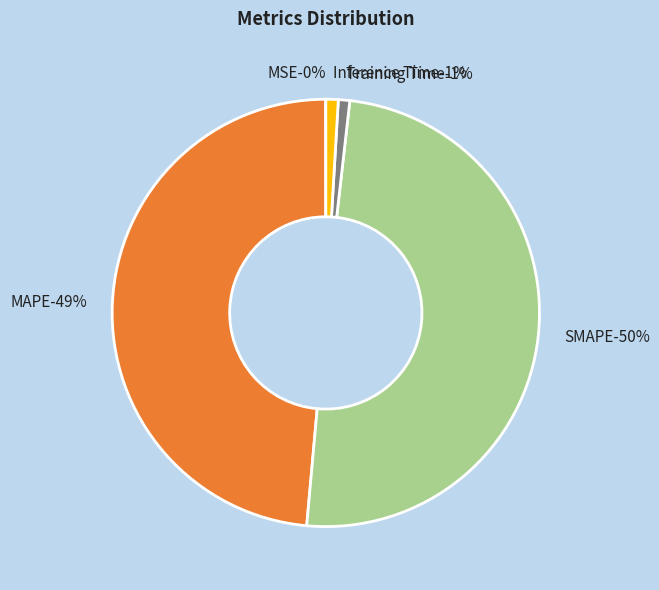

Is Training Time the majority of the pie?

No